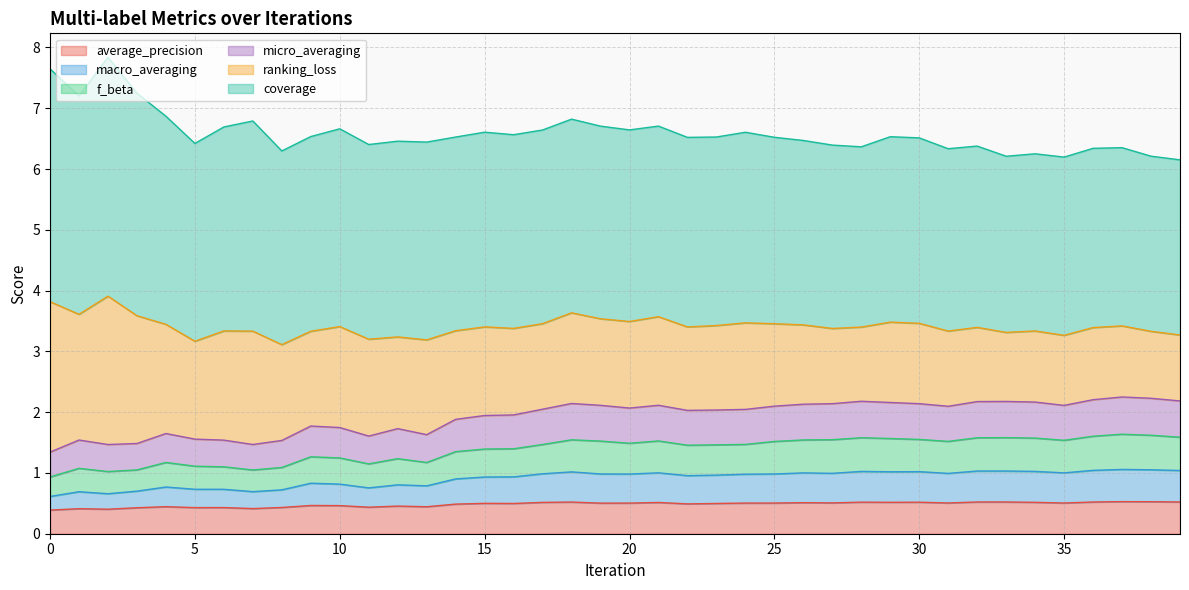

What is the maximum value for average_precision?

0.5